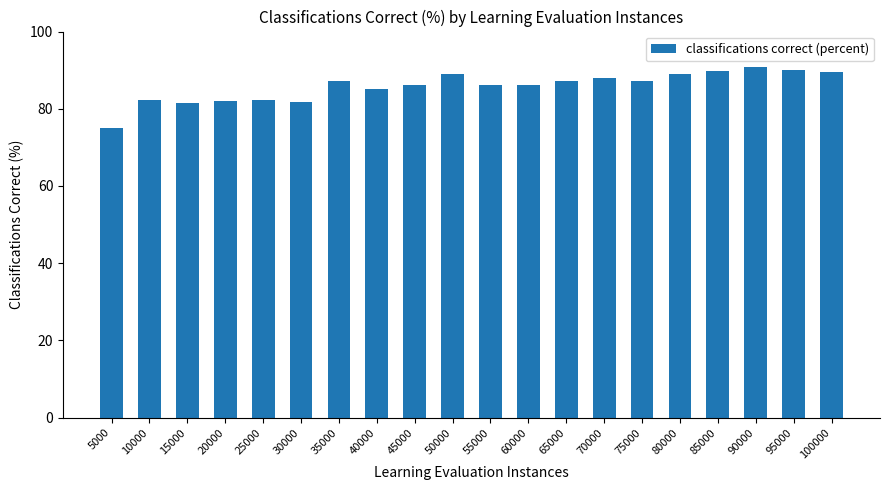

What is the average value?

85.8